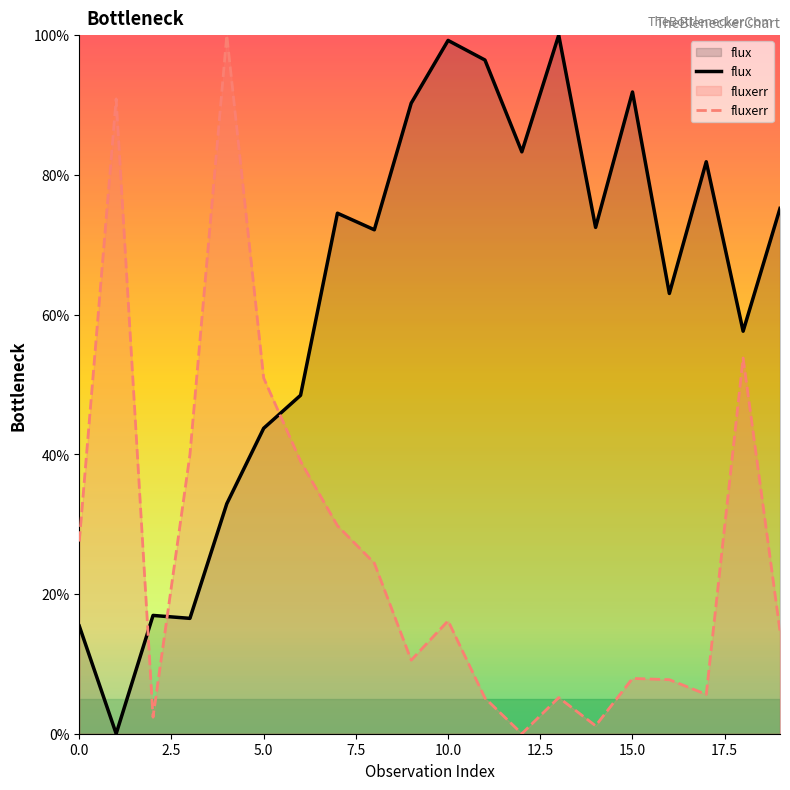

What is the maximum value for fluxerr?

100.0